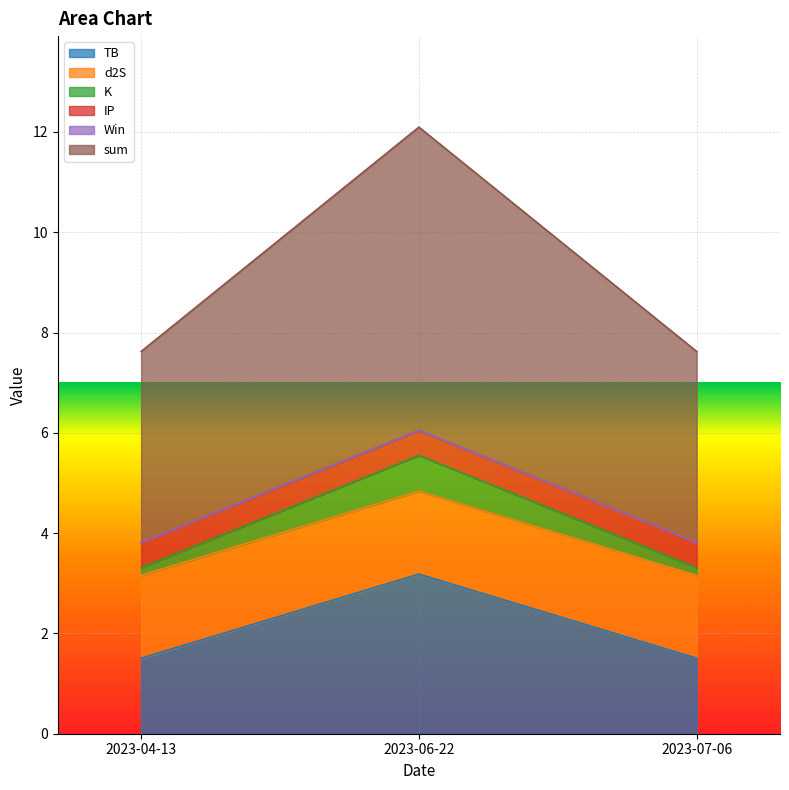

At which label does TB reach its peak?

2023-06-22